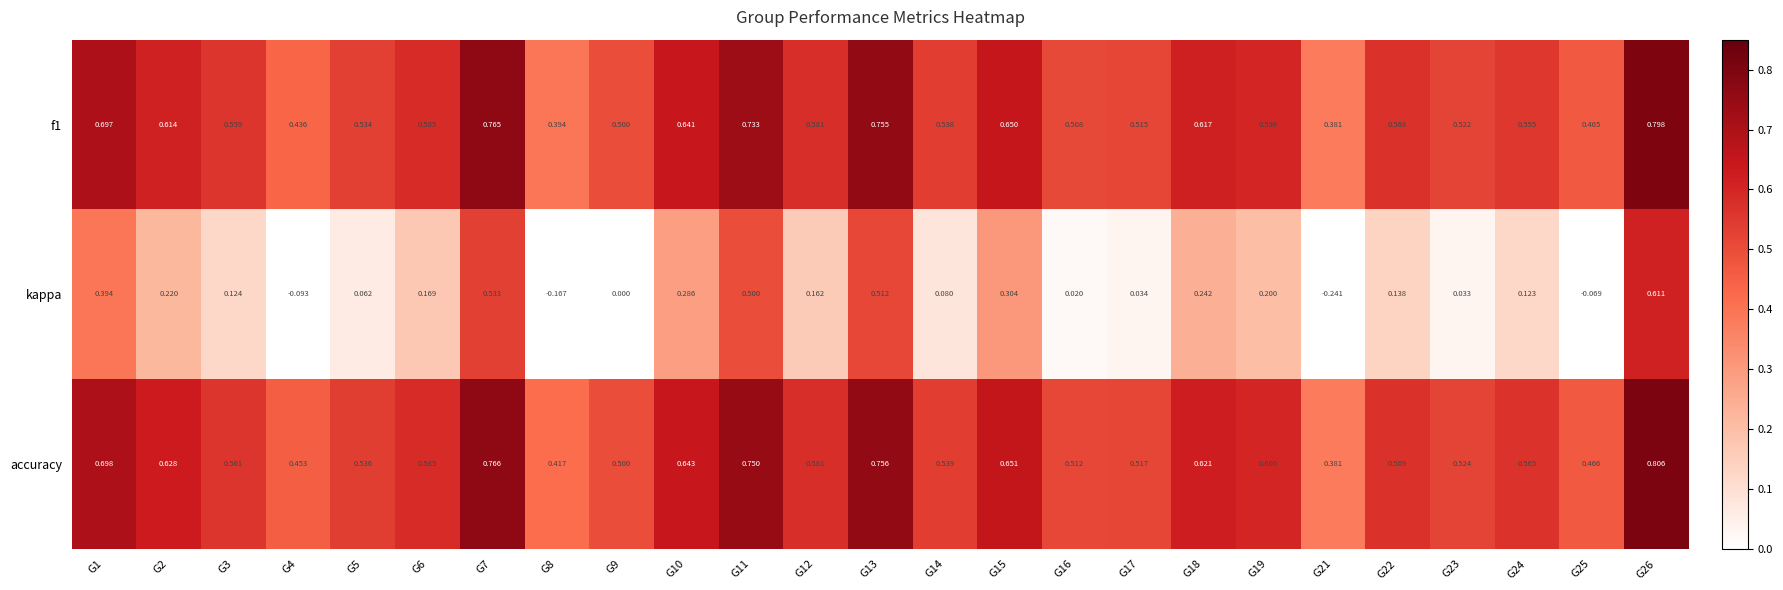

Between G3 and G16, which series saw the biggest shift?

kappa